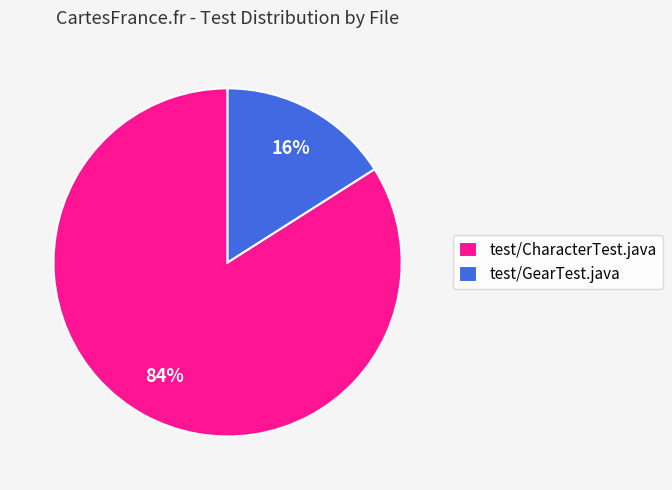

How many segments does this pie chart have?

2